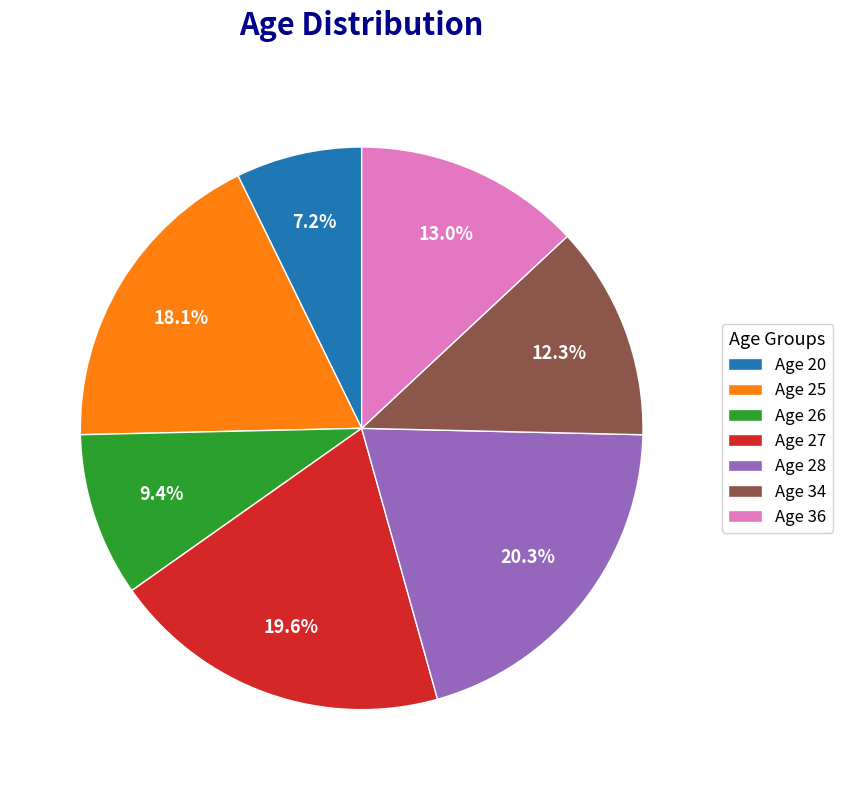

Does Age 34 account for over 50% of the chart?

No